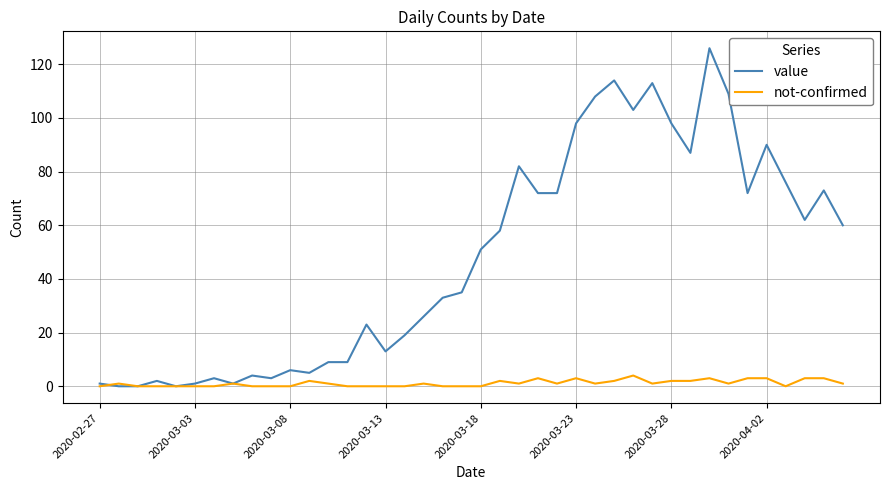

Which series has the largest total across all categories?

value